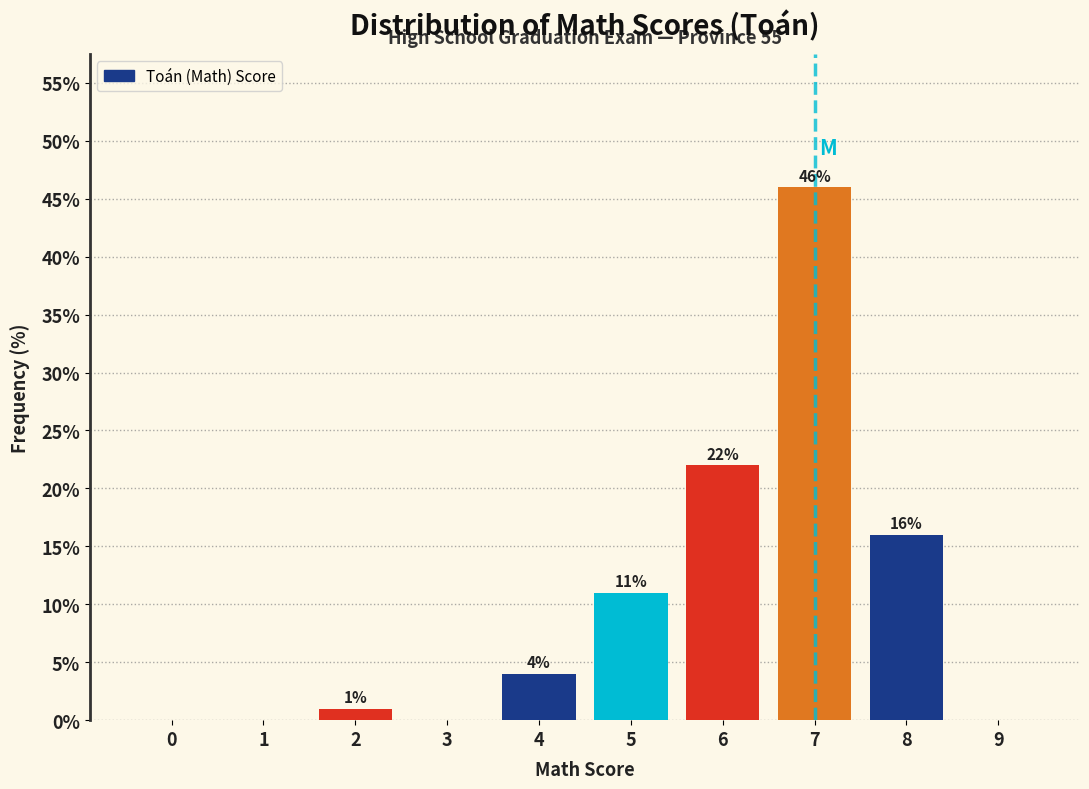

Reading left to right, list all the values displayed in this chart.

0=0	1=0	2=1	3=0	4=4	5=11	6=22	7=46	8=16	9=0